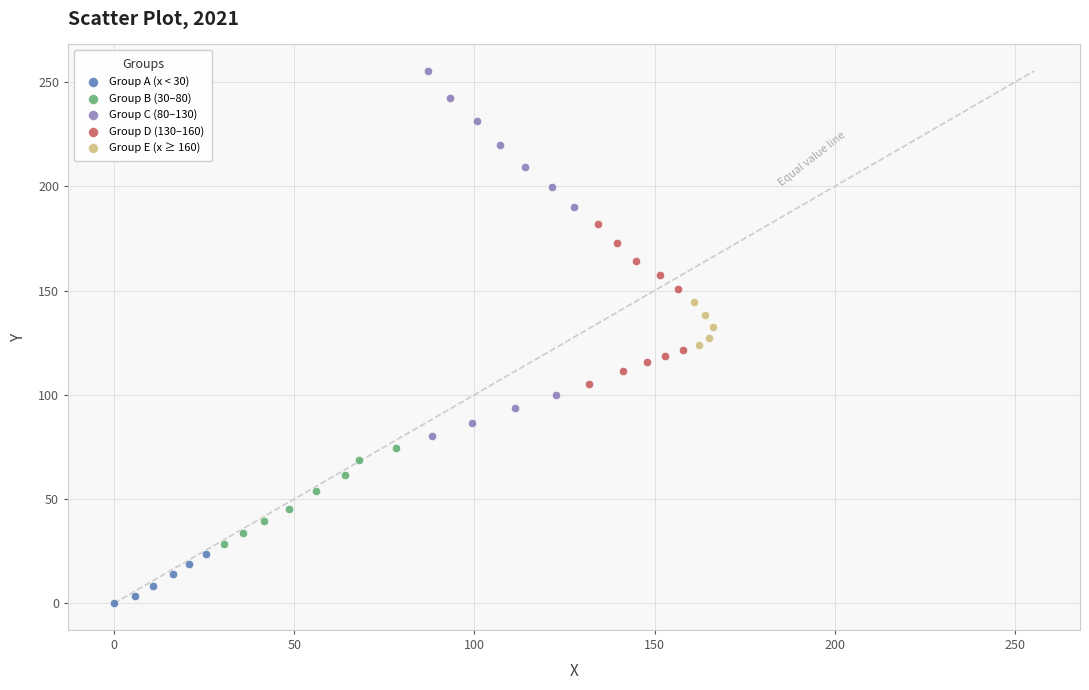

Which series has the largest Y range (max minus min)?

Group C (80–130)